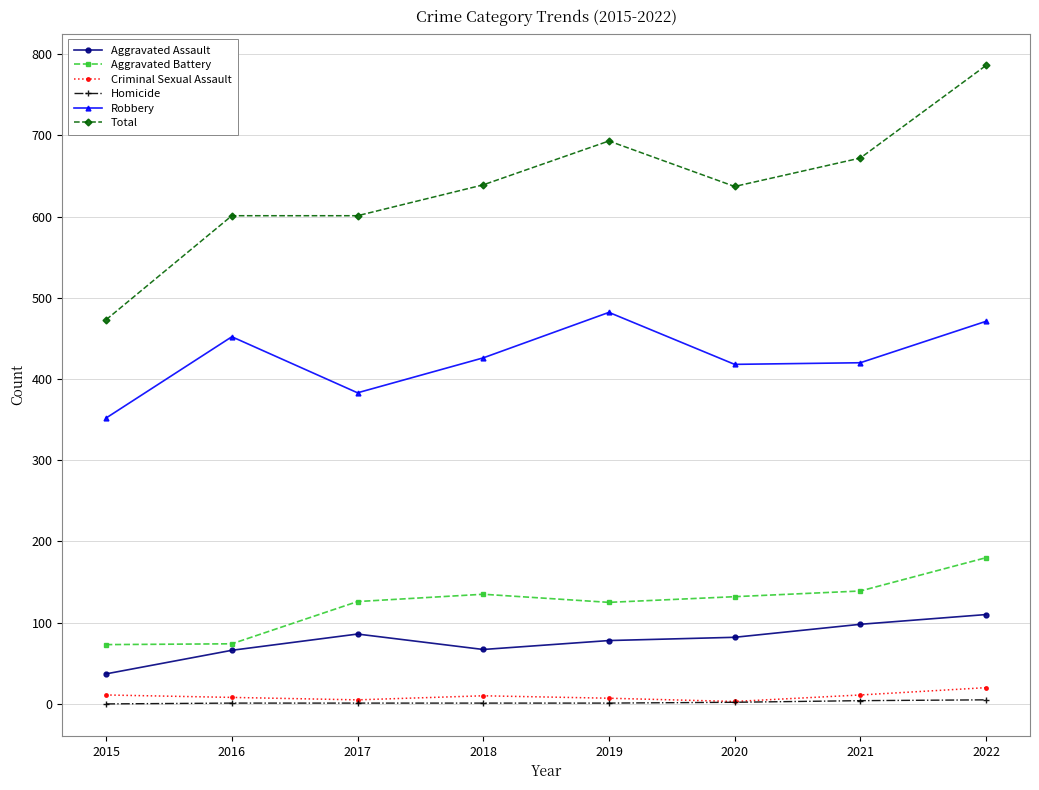

At which label does Criminal Sexual Assault first exceed 10?

2015